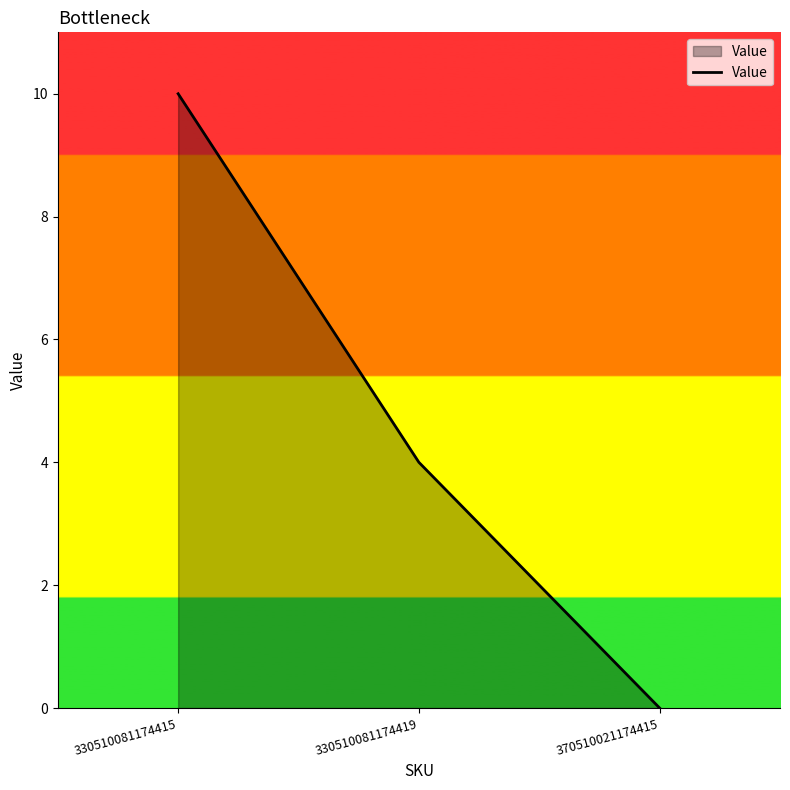

What is the maximum value shown in the chart?

10